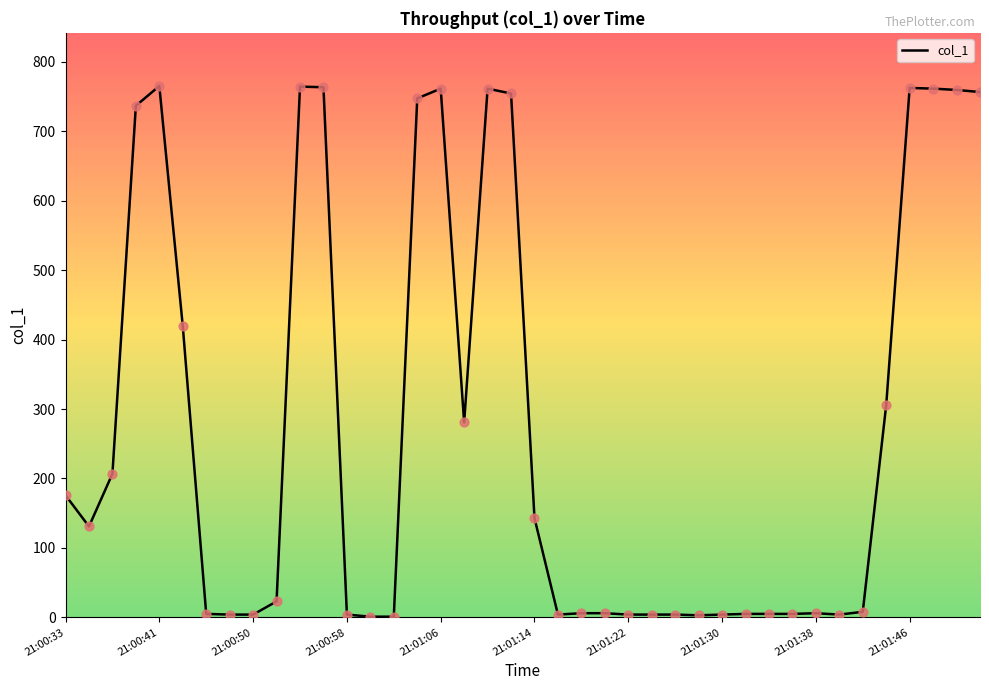

What is the difference between the maximum and minimum values?

764.2